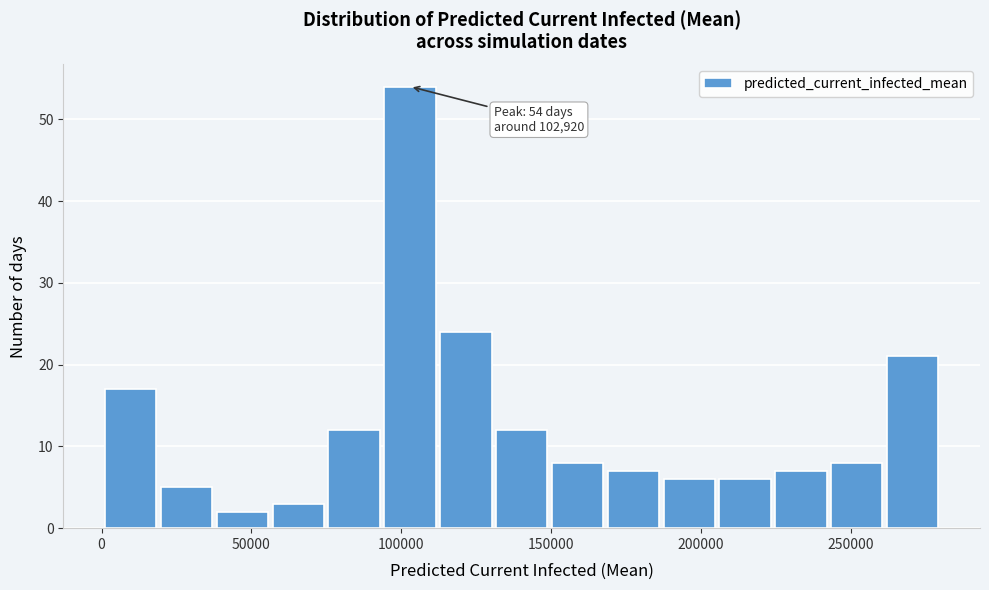

Around what value on the x-axis is the tallest bar? Give the approximate position of its centre, as read against the axis.

105000